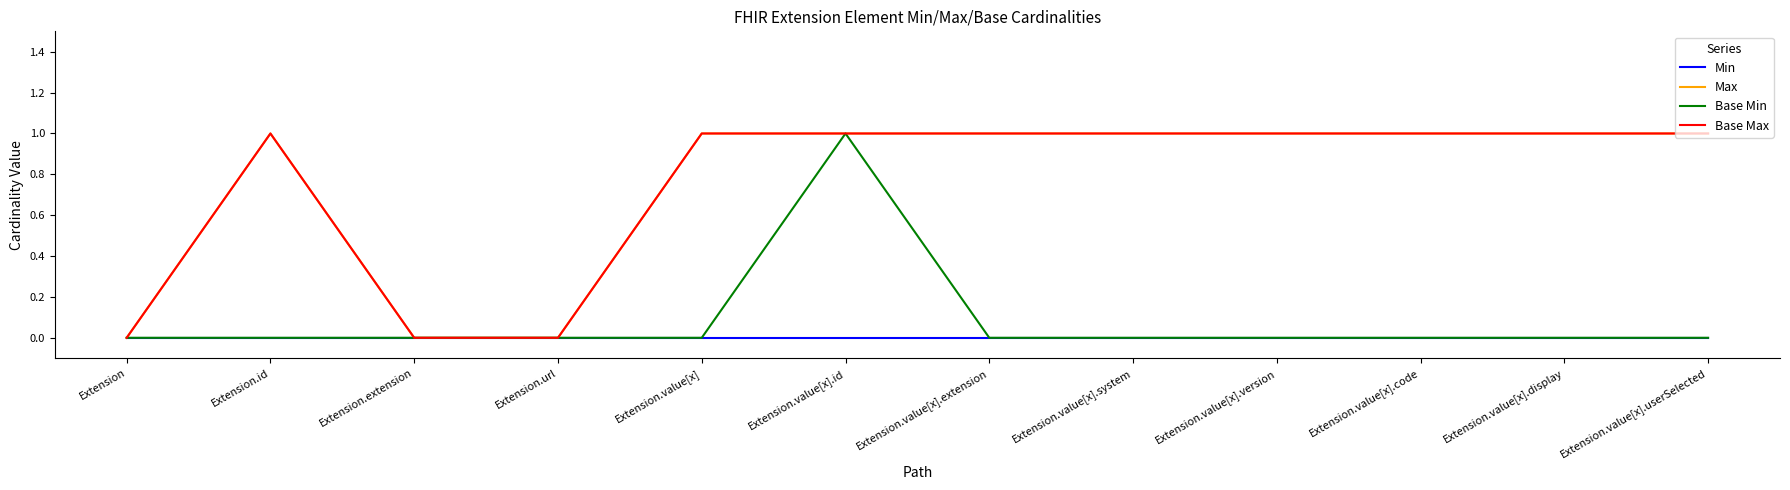

True or false: Base Min and Min intersect in this chart.

False